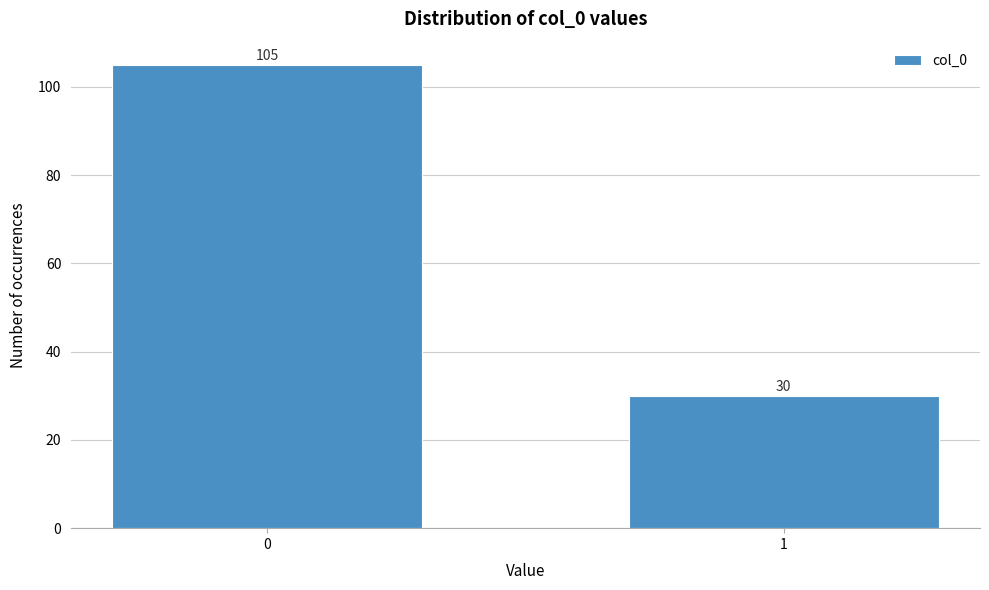

Reading right to left, extract all data points from this chart.

1=30	0=105